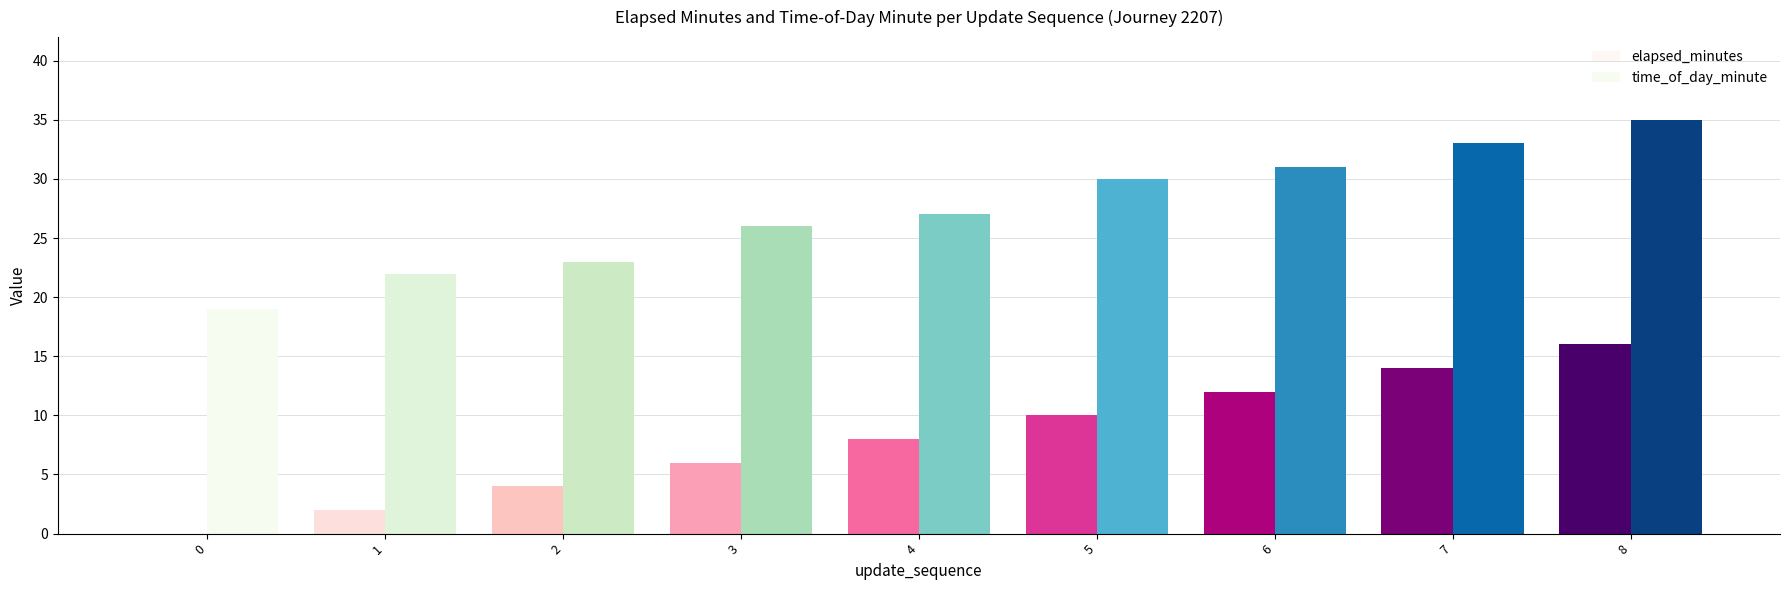

Are the bars grouped side by side (vs. stacked)?

Yes